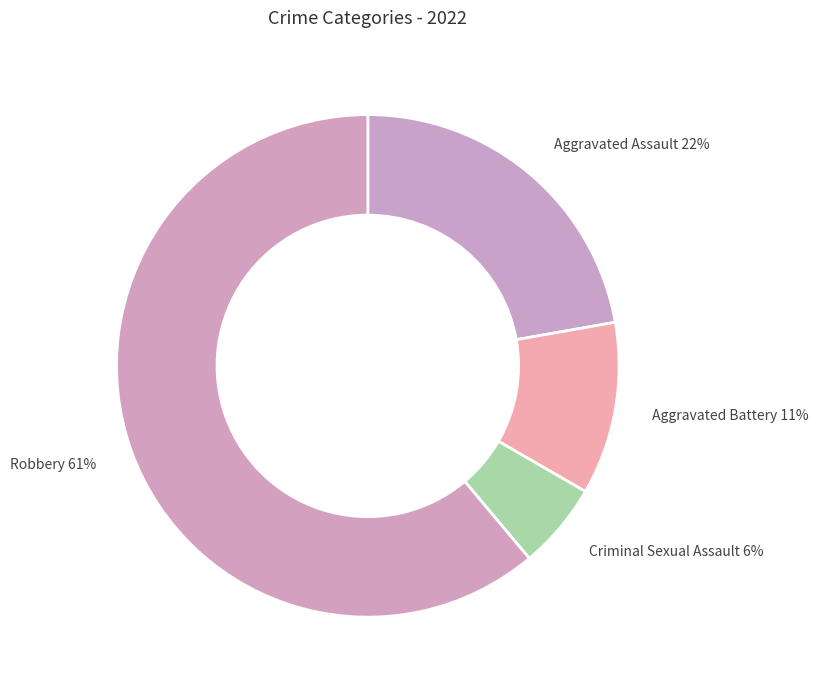

To the nearest percent, what percentage of the pie is Aggravated Battery?

11%